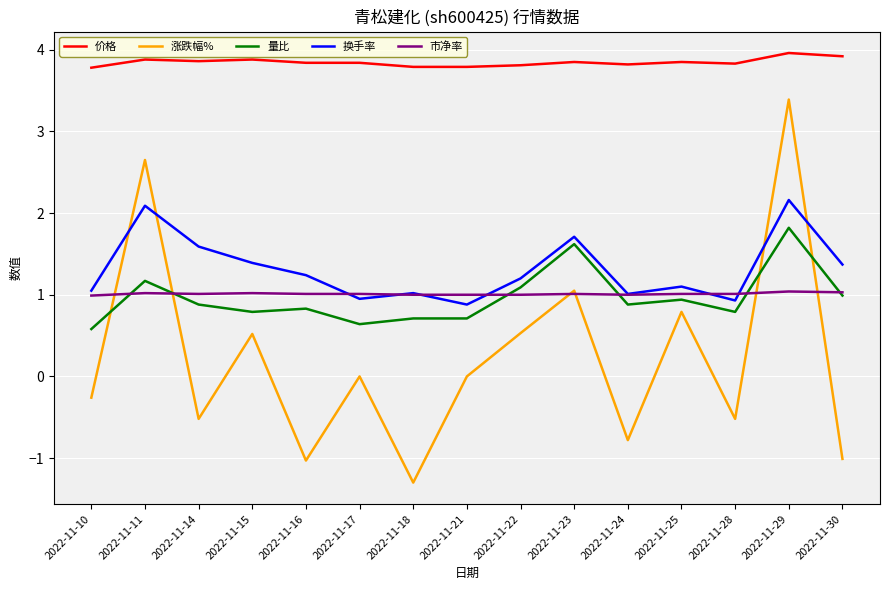

Which series ends up on top after the final intersection of 涨跌幅% and 市净率?

市净率